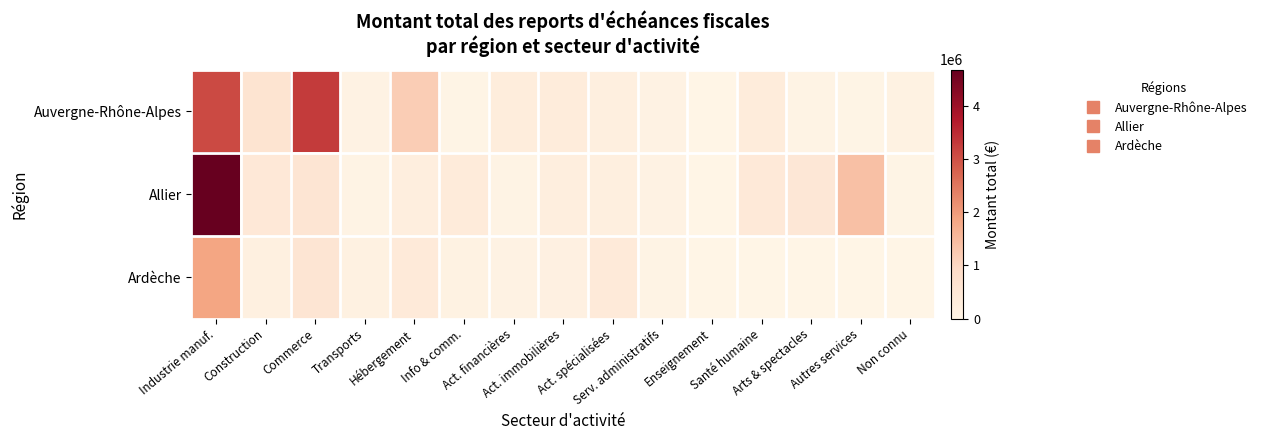

What is the difference between the highest and lowest values at Serv. administratifs?

38182